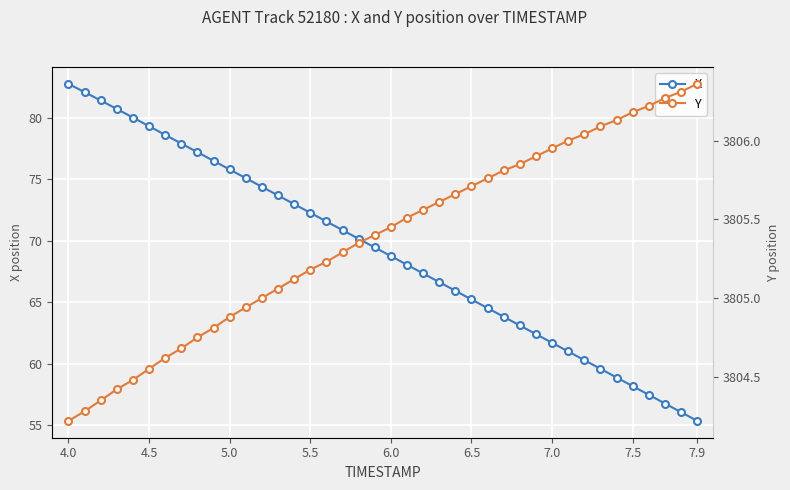

True or false: X has a value of 49.9 at 5.5.

False